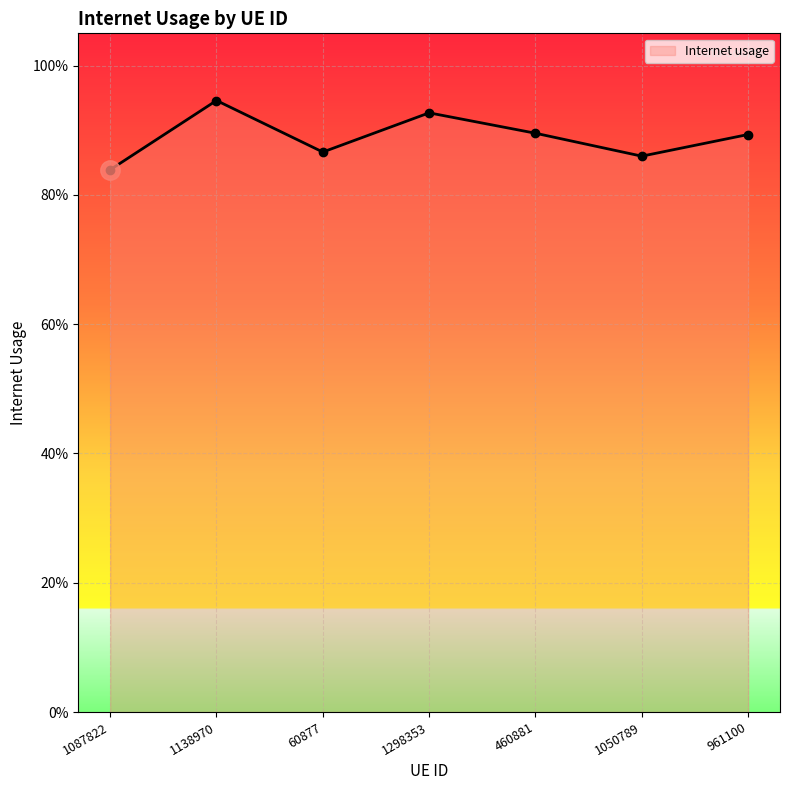

True or false: there are more than 2 points higher than both neighbors.

False